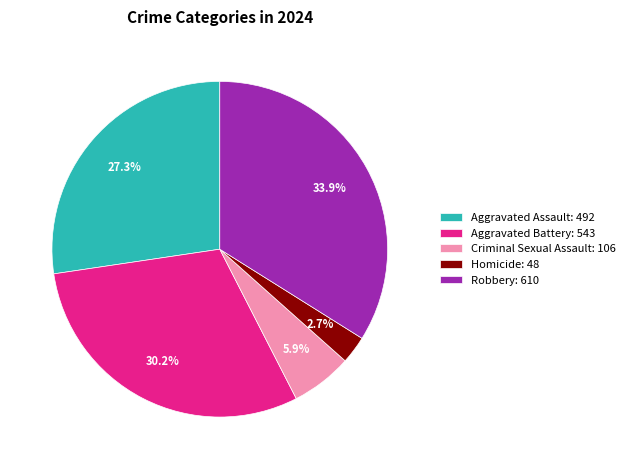

What percentage is the Aggravated Battery slice, to the nearest percent?

30%